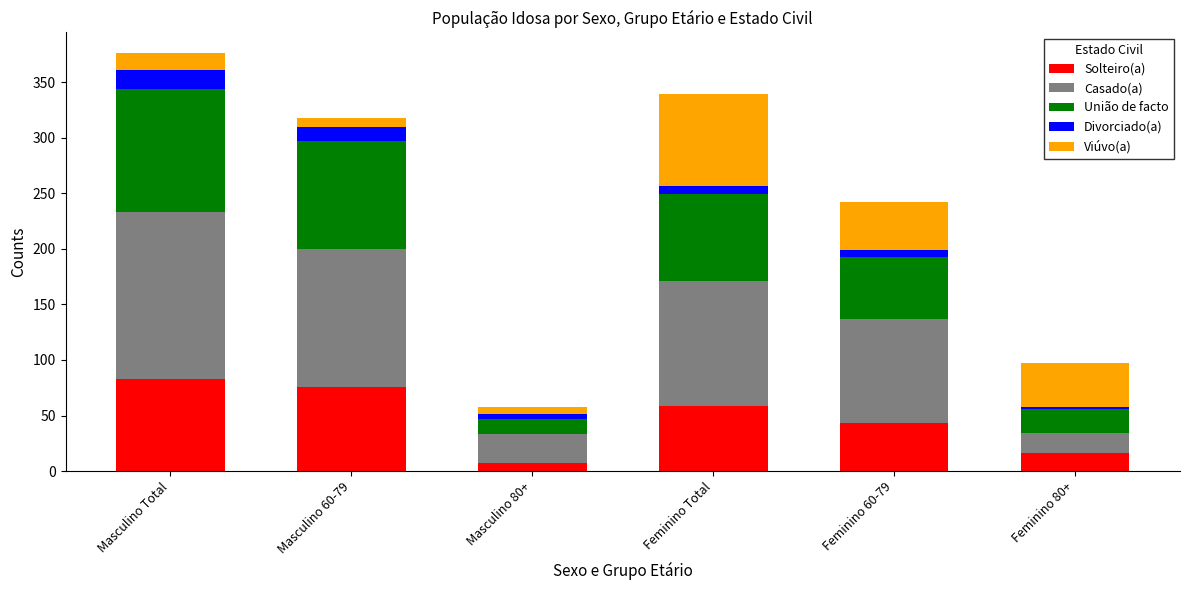

Reading left to right, what are the values for Solteiro(a)?

Masculino Total=83	Masculino 60-79=76	Masculino 80+=7	Feminino Total=59	Feminino 60-79=43	Feminino 80+=16